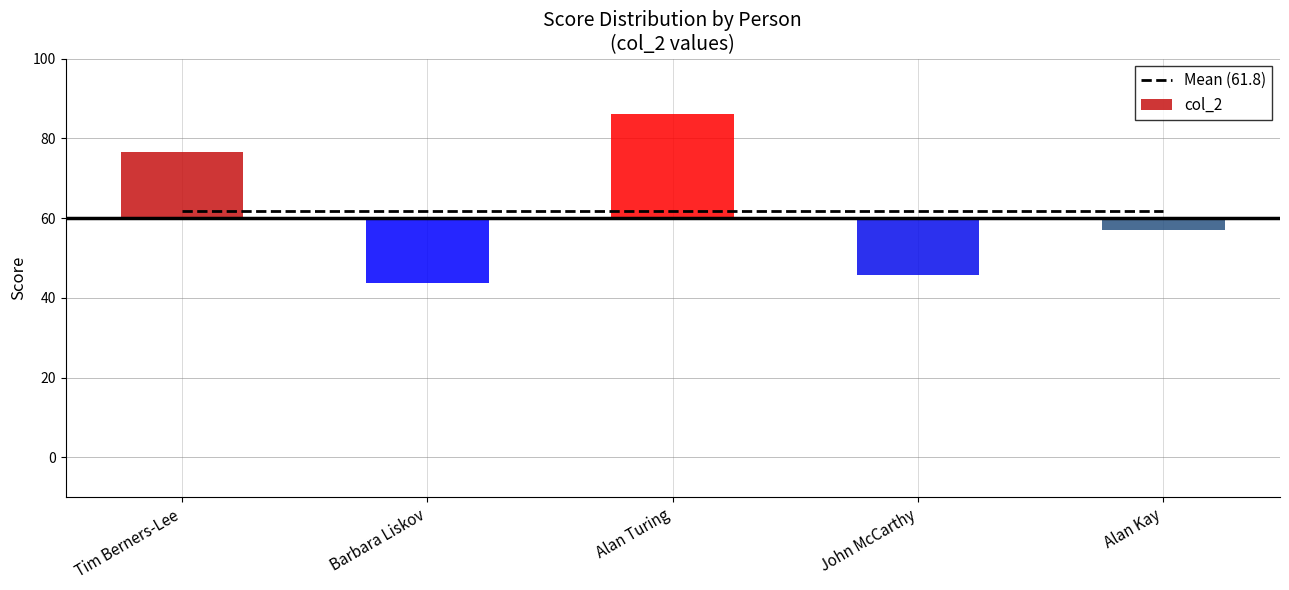

What is the sum of all values?

309.2